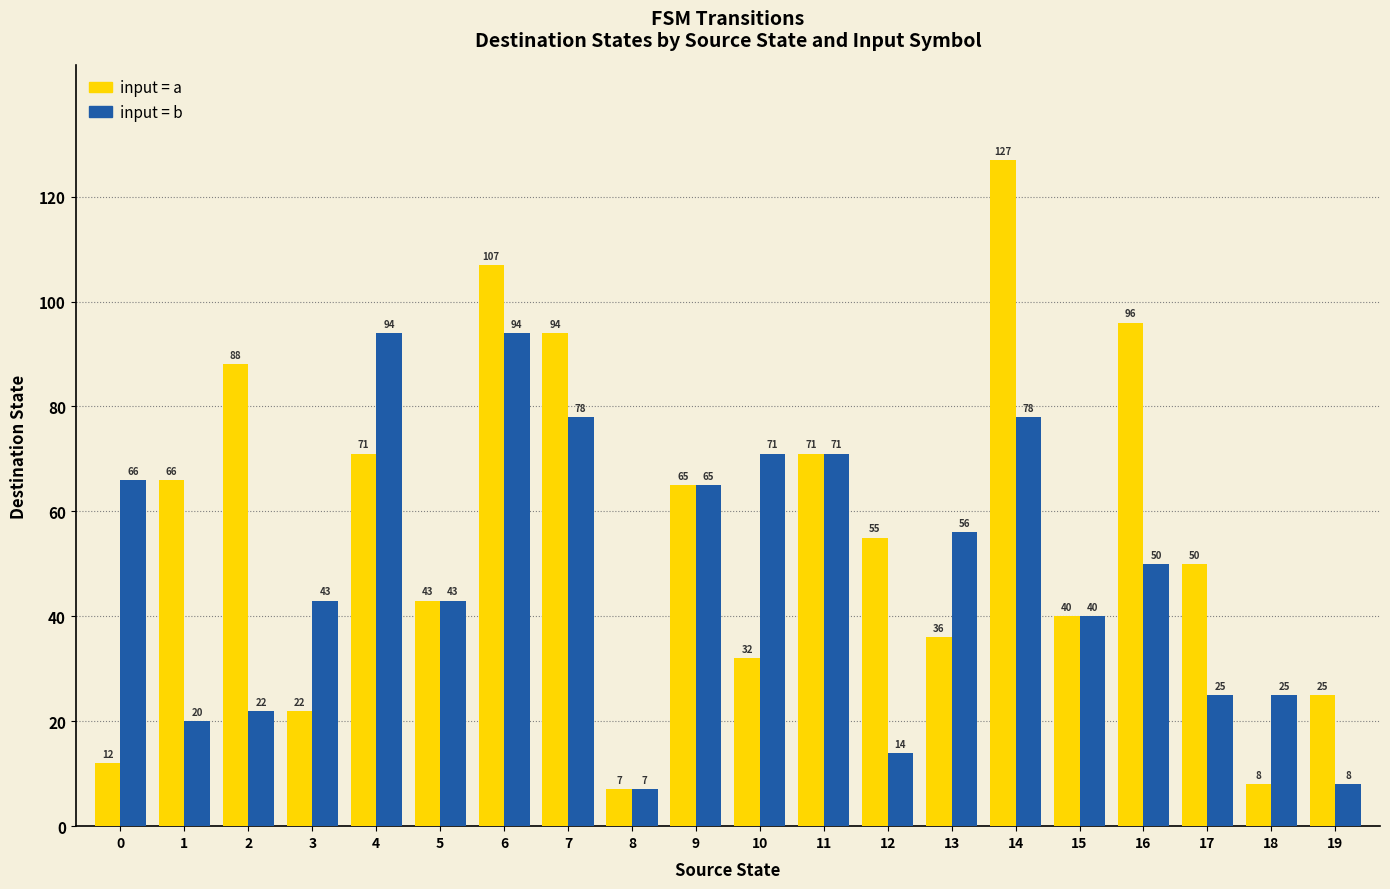

At which category does the chart reach its minimum across all series?

8